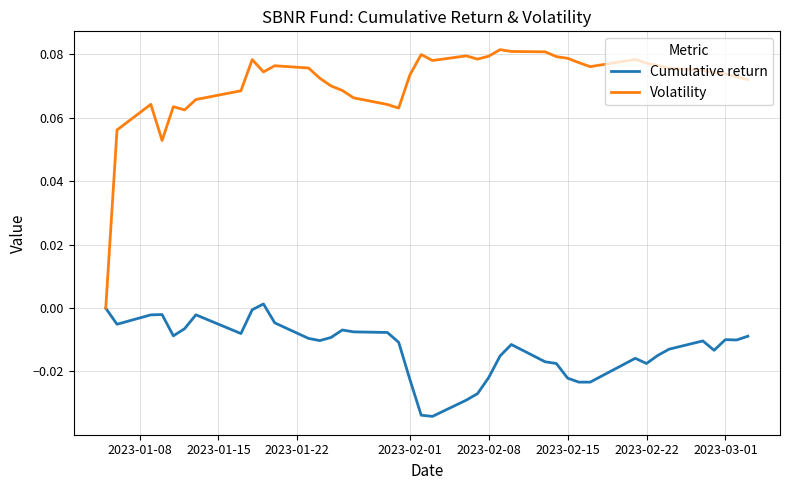

Rank the series by their maximum value, from lowest to highest.

Cumulative return, Volatility